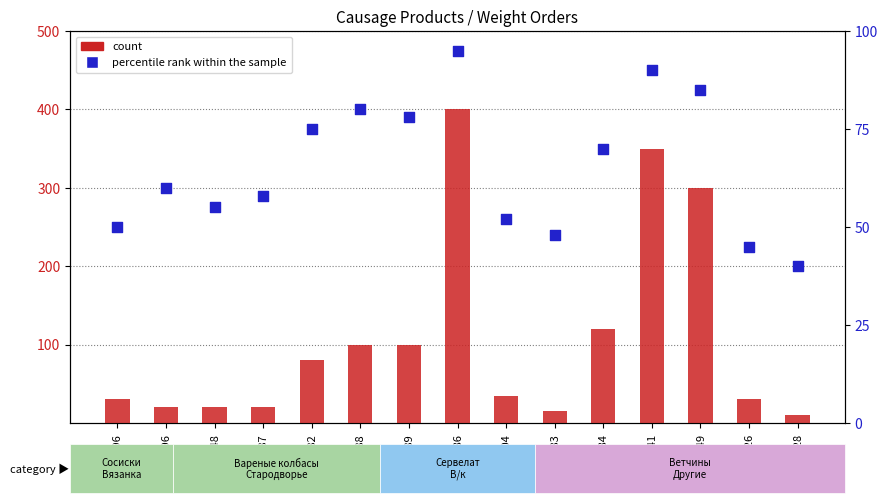

Which series has the largest total across all categories?

count